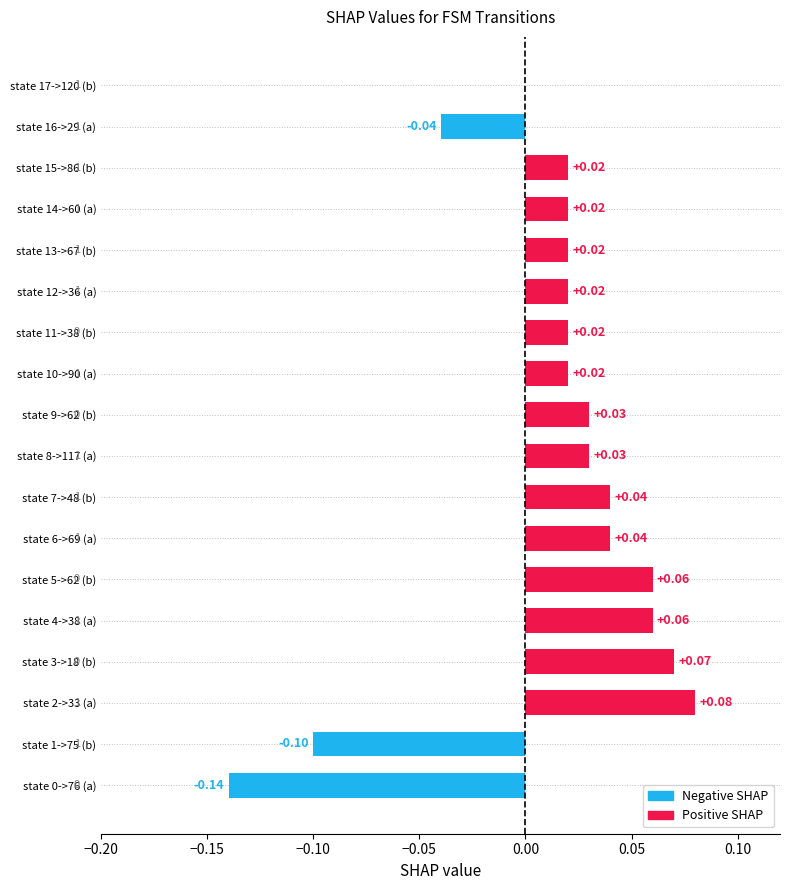

Rank the categories by value from highest to lowest.

state 2->33 (a), state 3->18 (b), state 4->38 (a), state 5->62 (b), state 6->69 (a), state 7->48 (b), state 8->117 (a), state 9->62 (b), state 10->90 (a), state 11->38 (b), state 12->36 (a), state 13->67 (b), state 14->60 (a), state 15->86 (b), state 17->120 (b), state 16->29 (a), state 1->75 (b), state 0->76 (a)